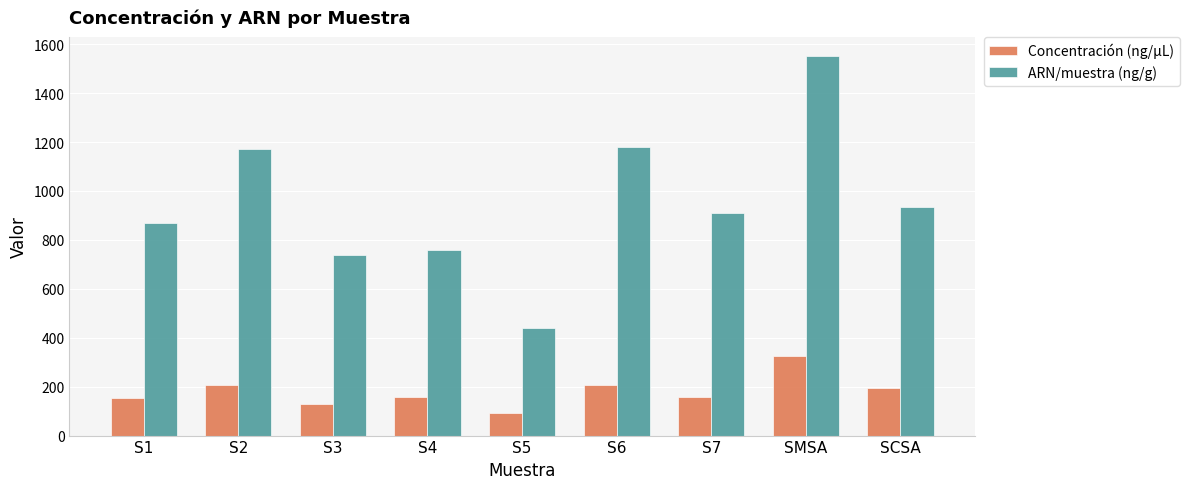

What position from the right is S1?

9